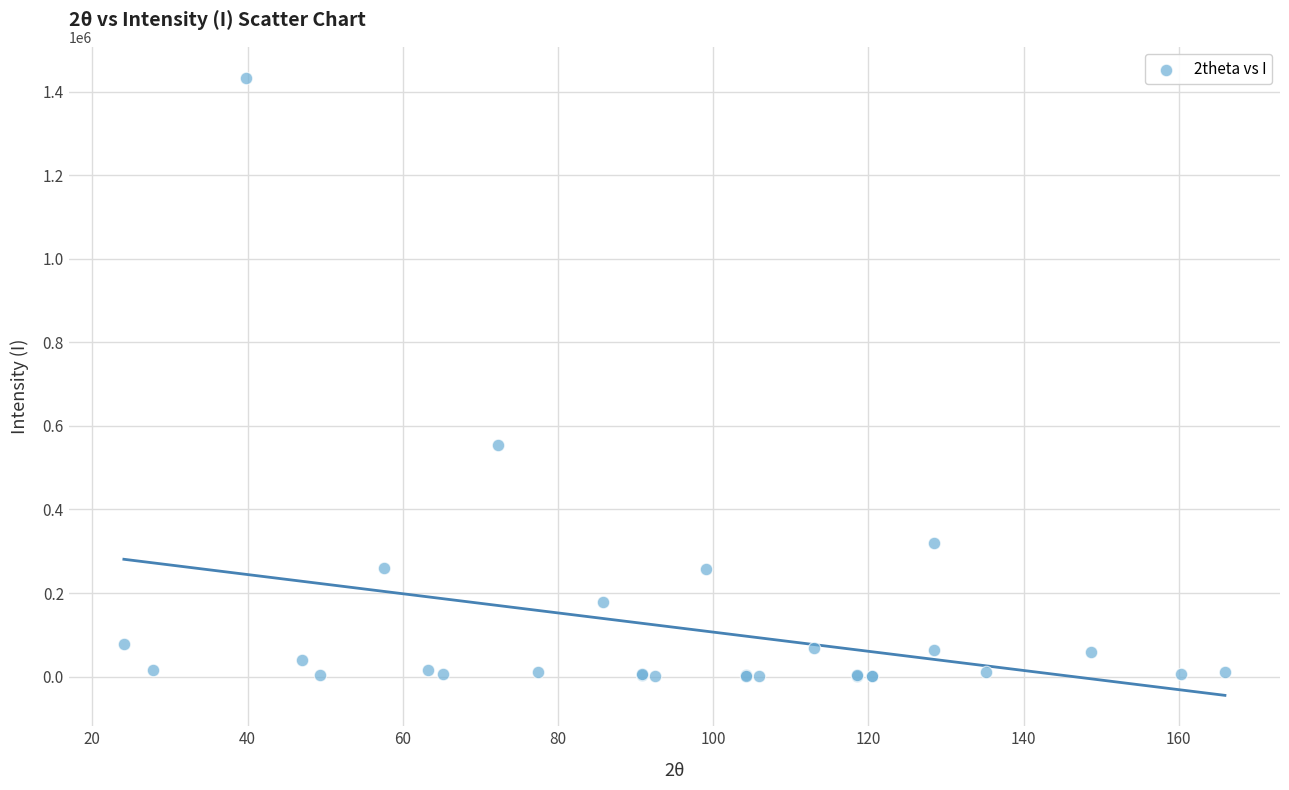

What Y value in the scatter plot is closest to 716986?

555314.9